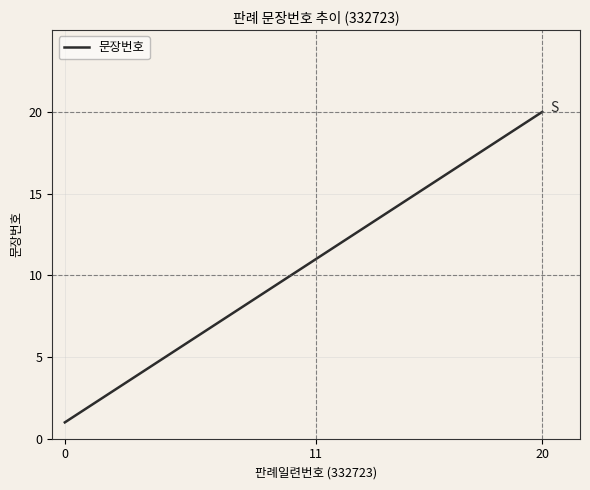

What is the difference between the maximum and minimum values?

19